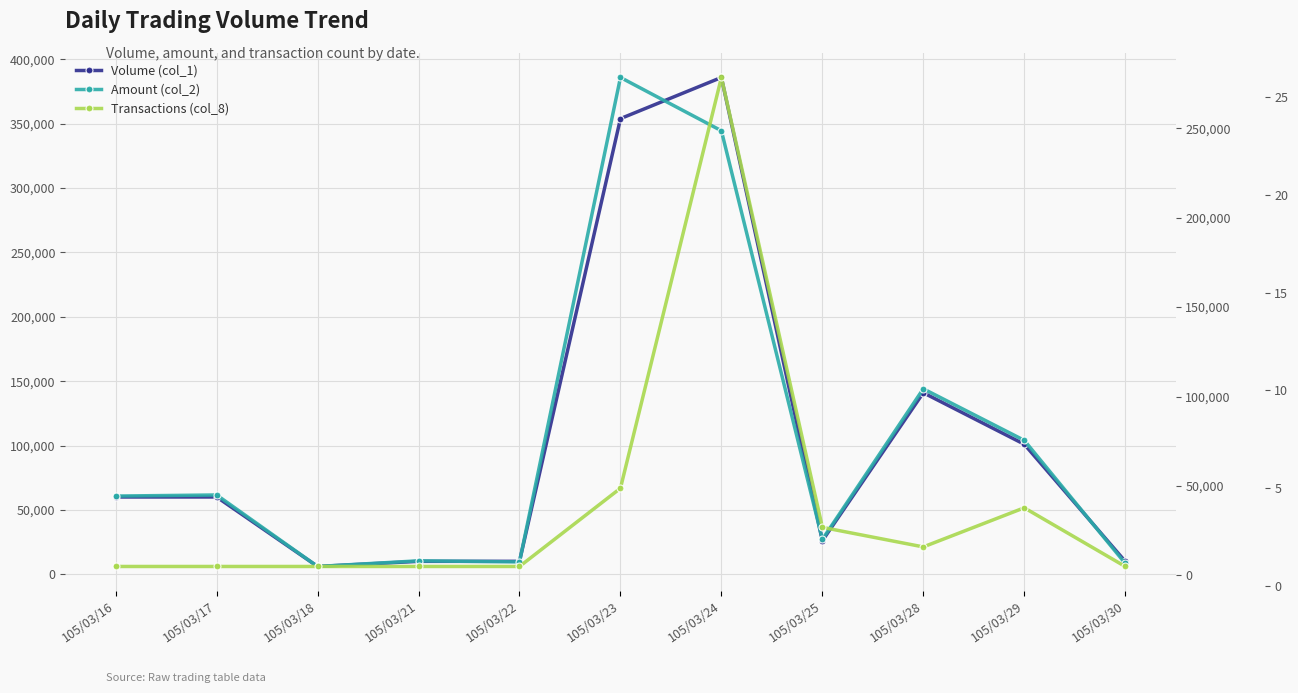

What value does the Transactions (col_8) series have at 105/03/22?

1